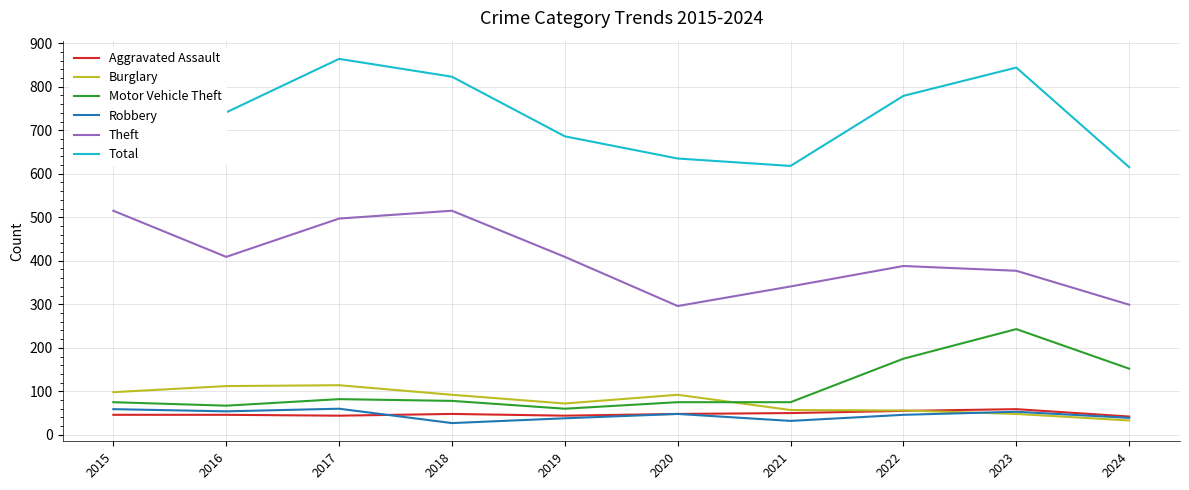

True or false: Theft and Burglary intersect in this chart.

False